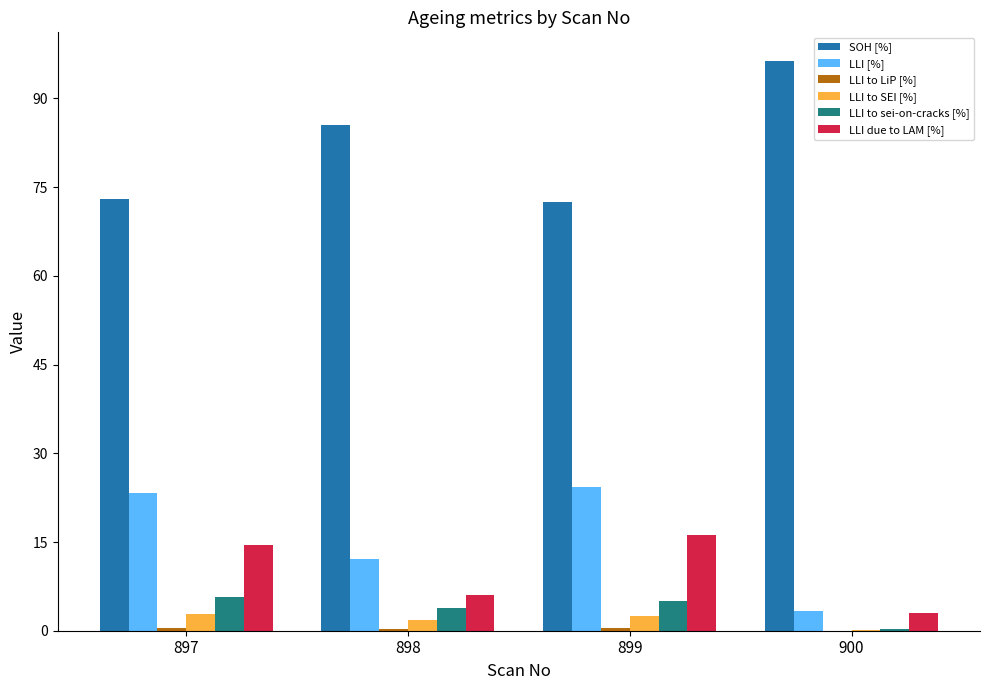

What is the difference between the SOH [%] values at 897 and 900?

23.4